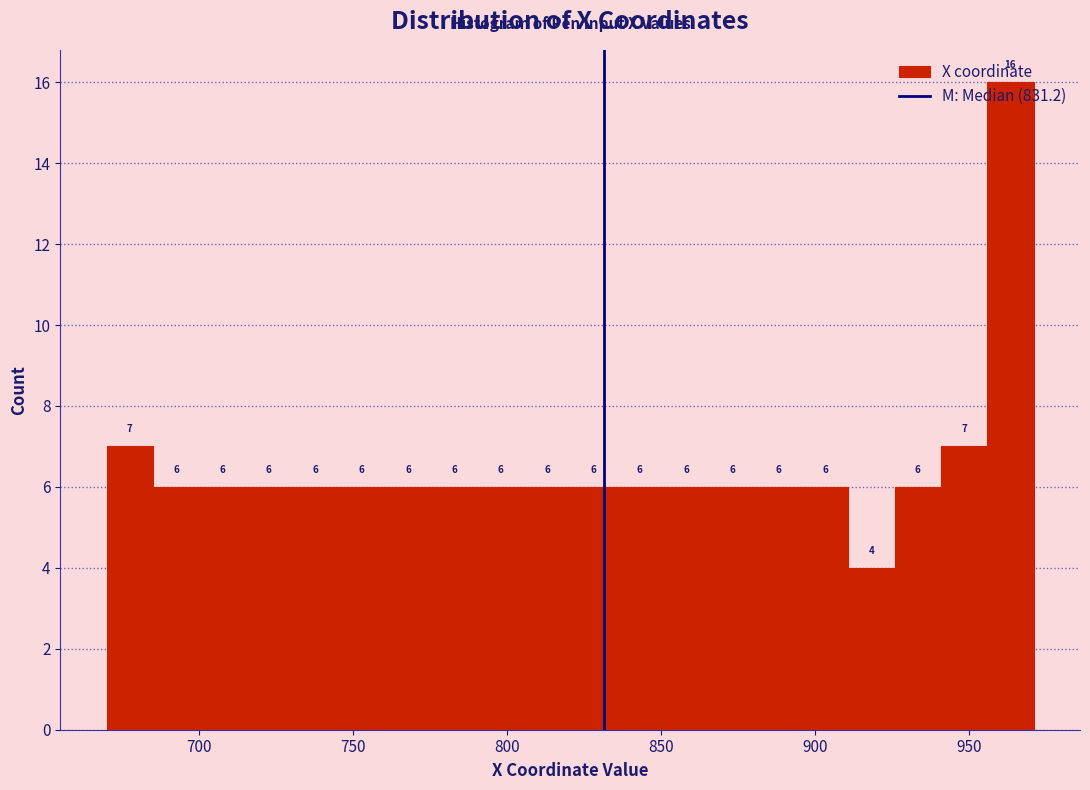

Around what value on the x-axis is the tallest bar? Give the approximate position of its centre, as read against the axis.

965